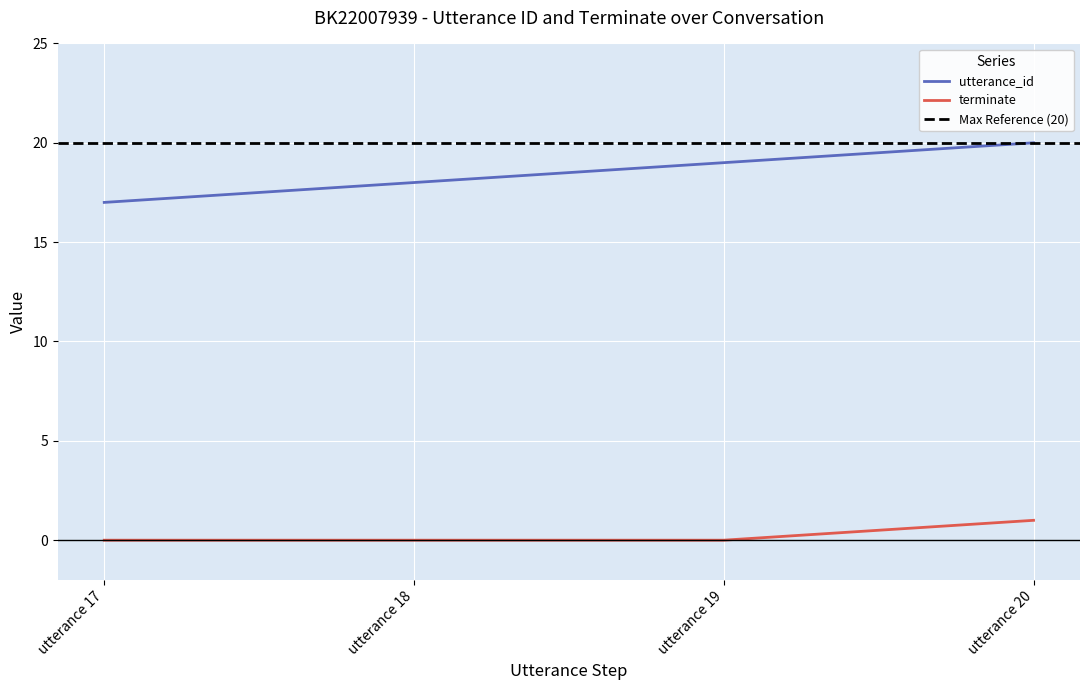

Which series has the largest total across all categories?

utterance_id